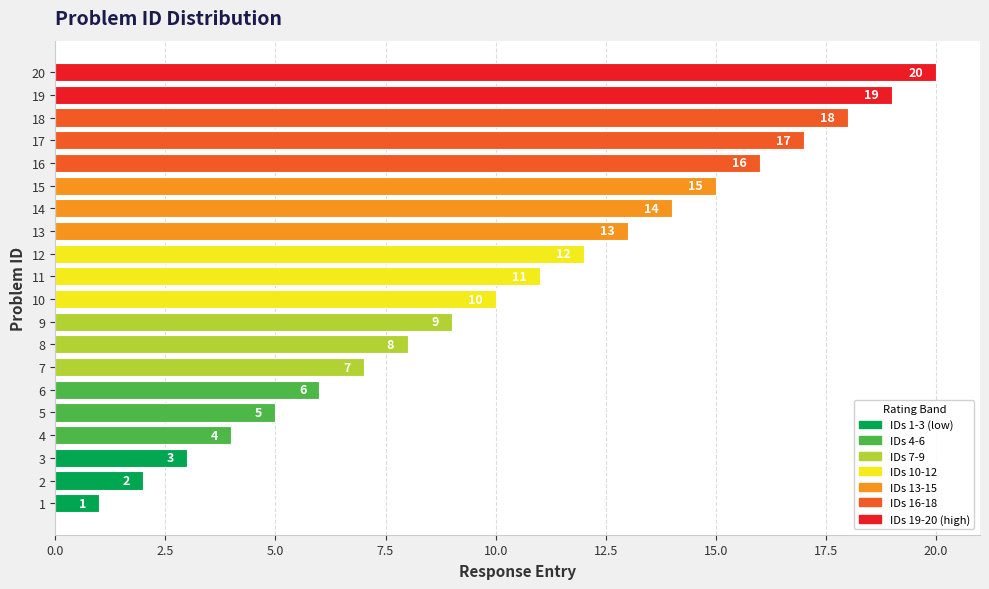

What is the sum of the values at 8 and 2?

10